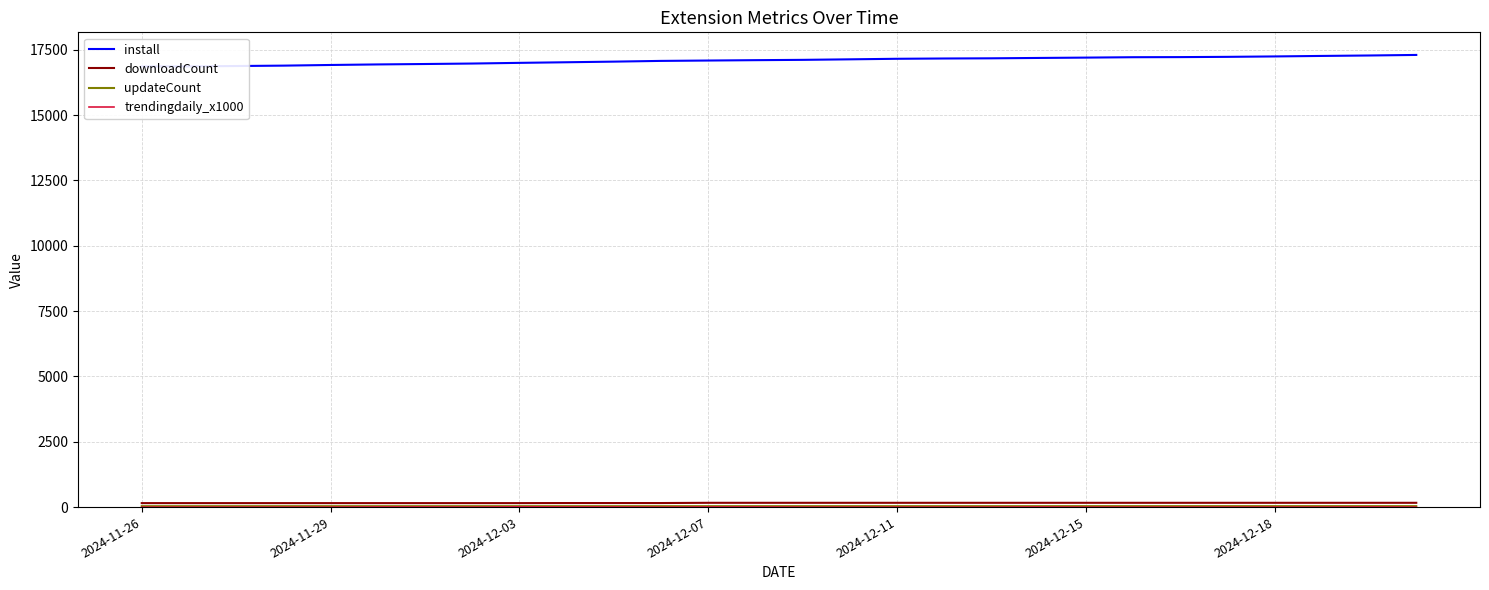

What is the sum of all downloadCount values?

4457.0